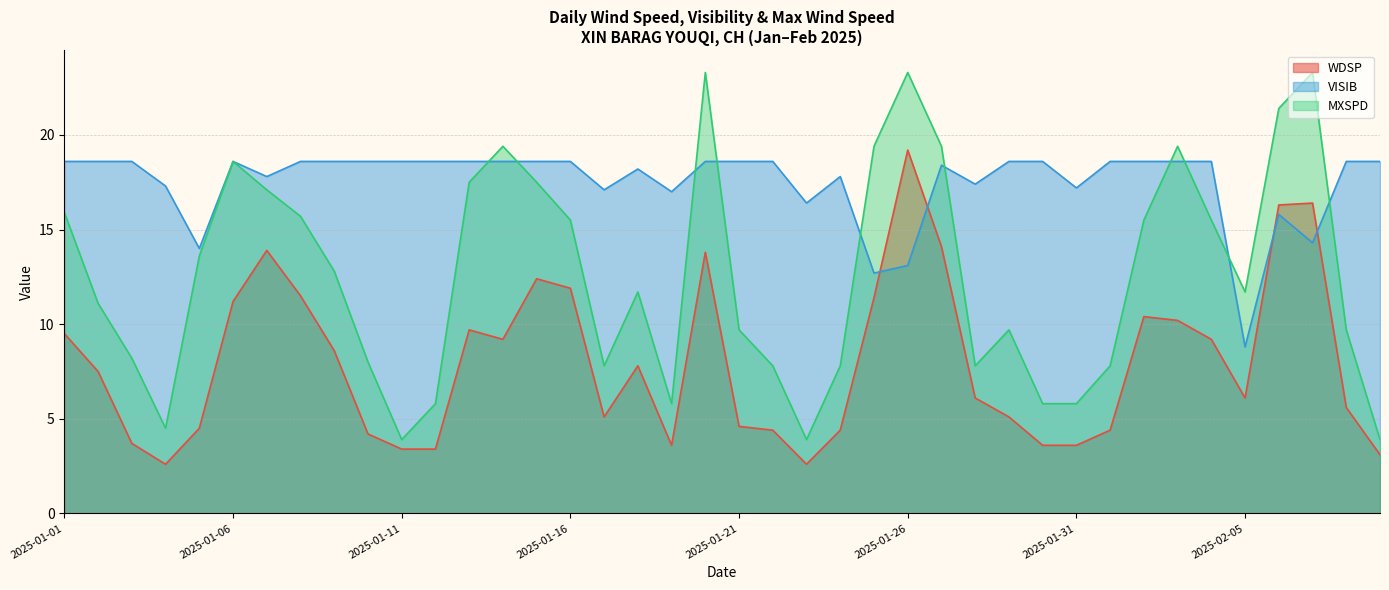

What is the label of the 37th point from the right?

2025-01-04